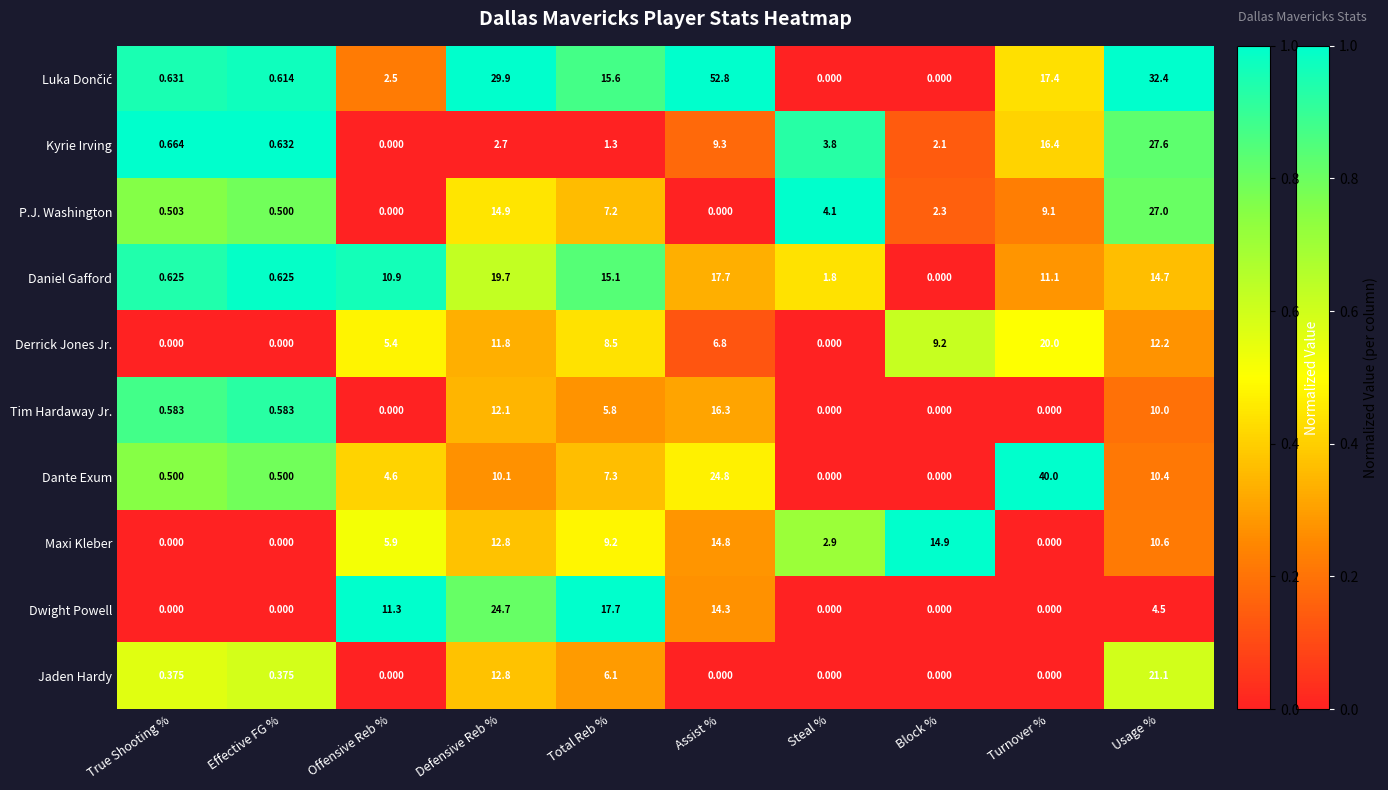

At which category is the sum across all series the highest?

Usage %